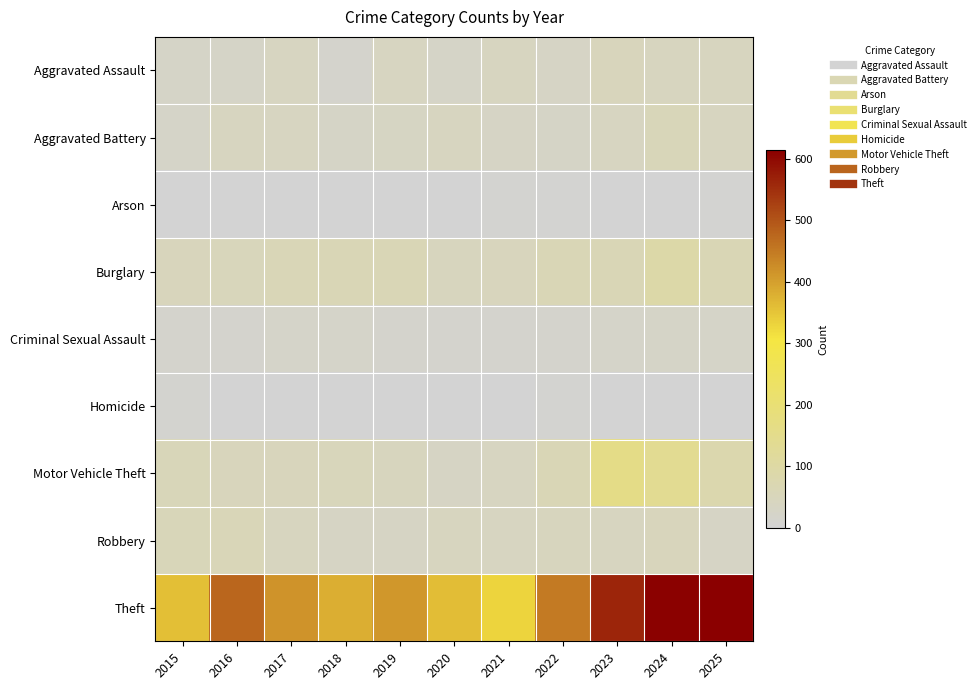

What is the difference between the highest and lowest values at 2020?

360